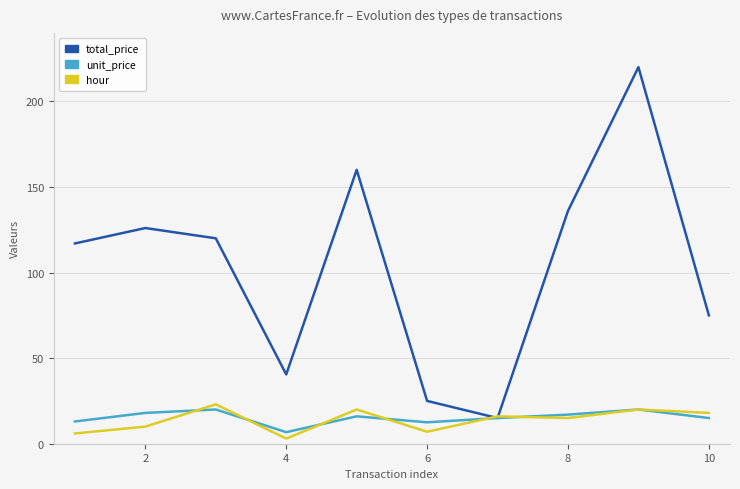

Which series has the largest total across all categories?

total_price